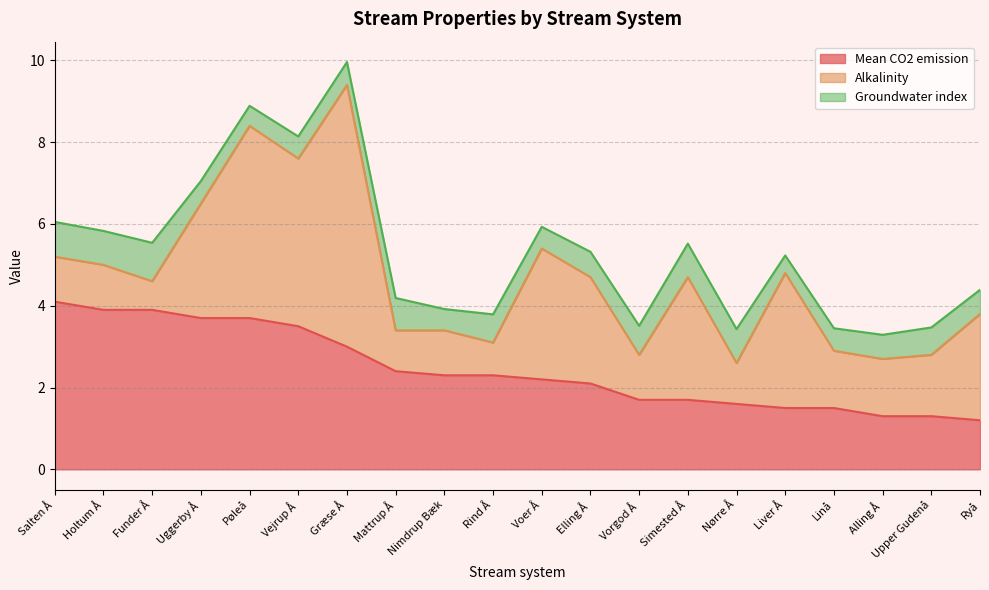

The value of Groundwater index at Holtum Å is 1.3. True or false?

False